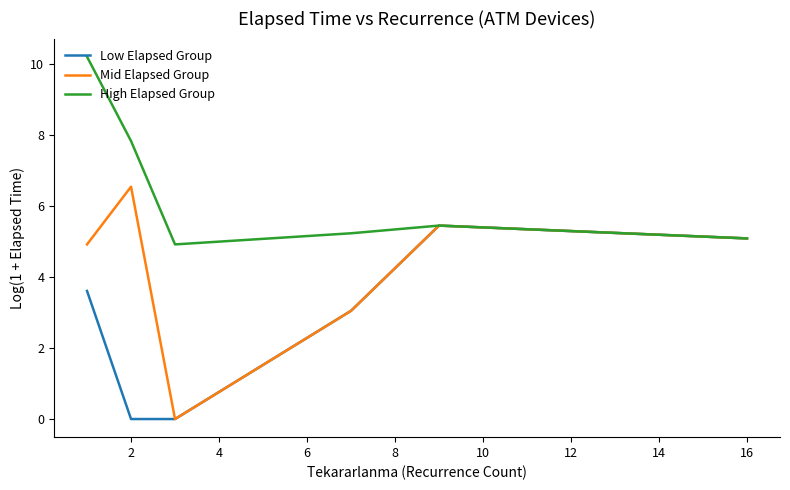

In Mid Elapsed Group, how many points are higher than both neighbors (excluding endpoints)?

2